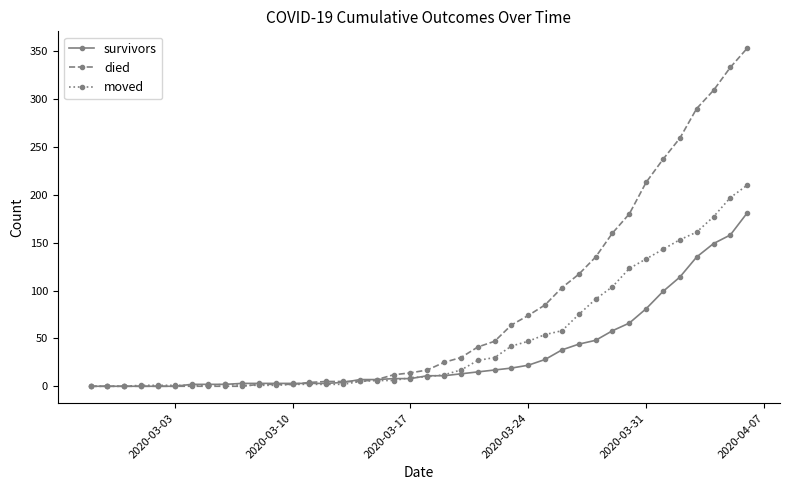

At how many categories does at least one series exceed 231?

6